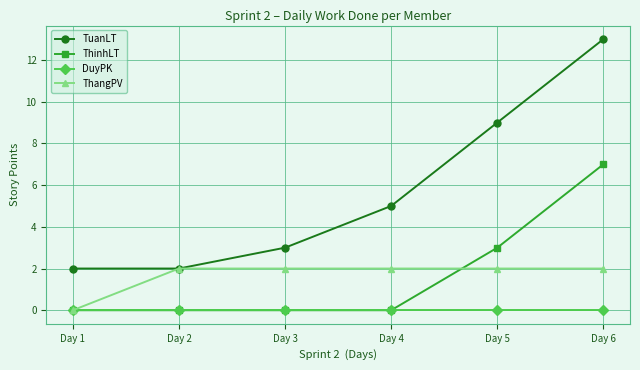

What is the total value across all series at Day 2?

4